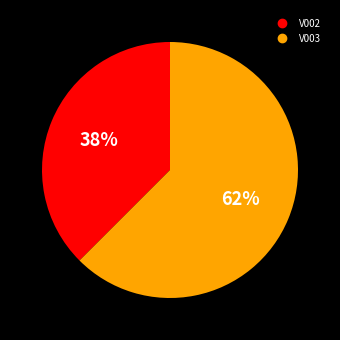

To the nearest percent, what is the average slice percentage?

50%